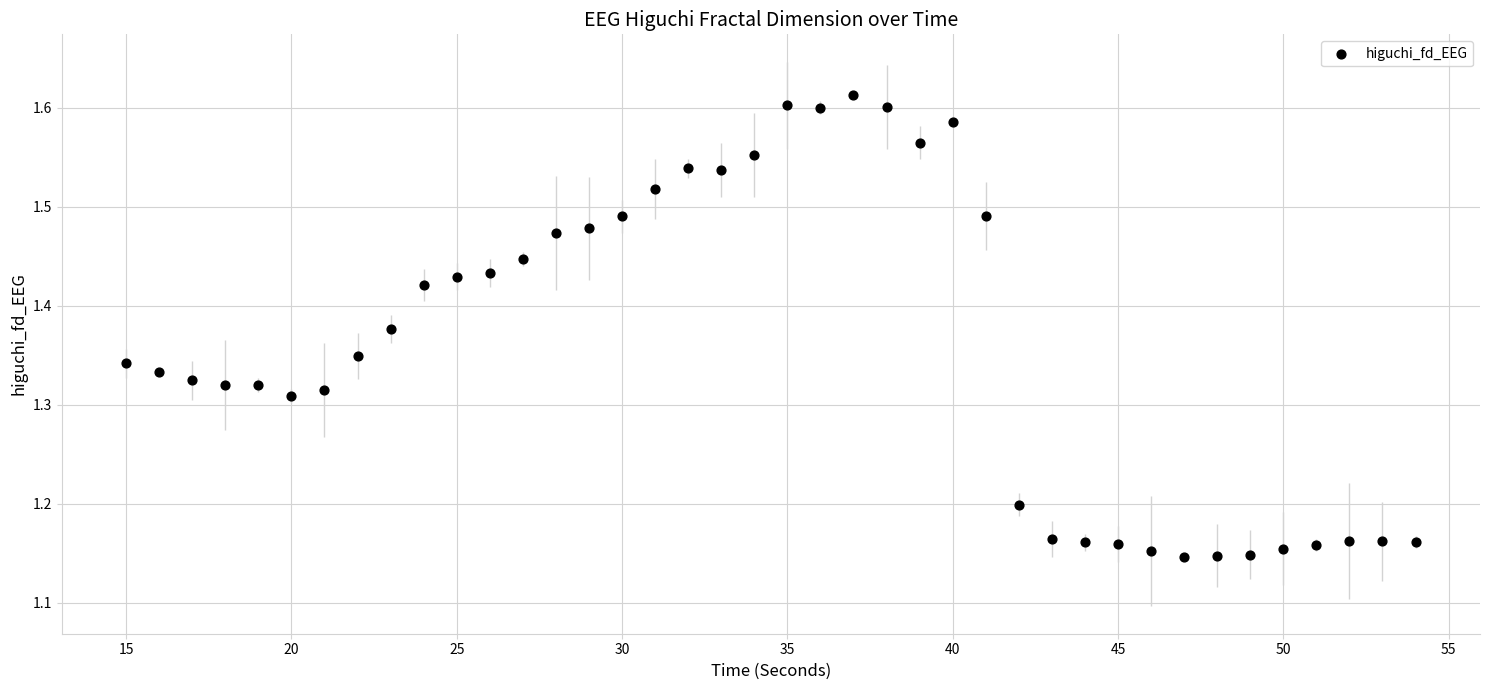

What is the range of X values (max minus min)?

39.0